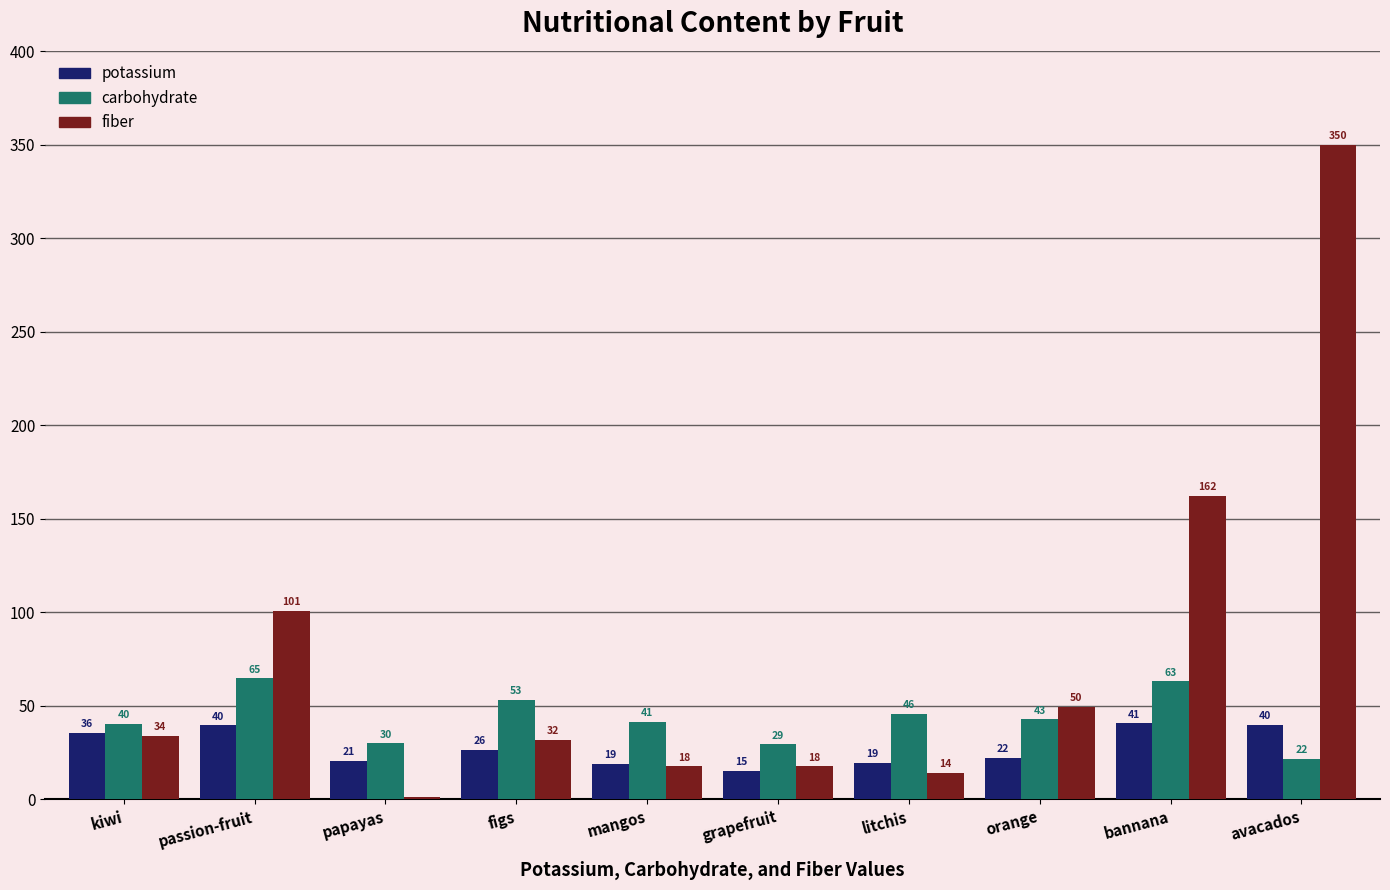

What is the highest value of the potassium series?

40.7